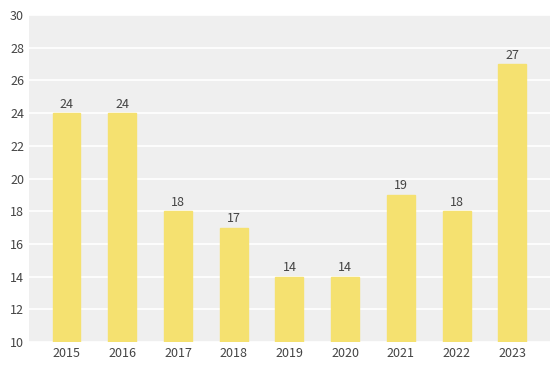

What is the greatest value displayed?

27